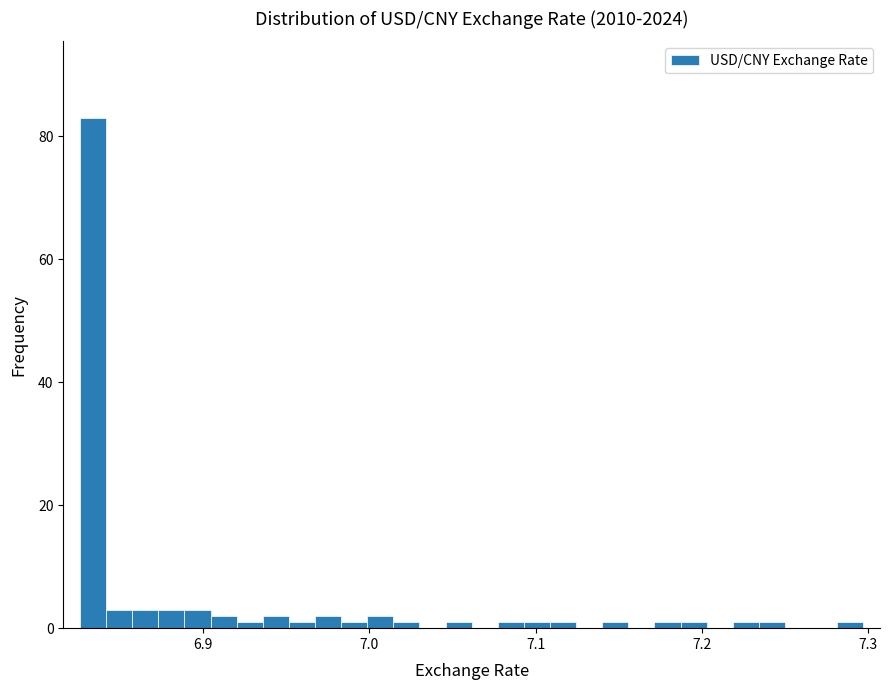

Read against the x-axis, roughly where is the centre of the tallest bar?

6.83